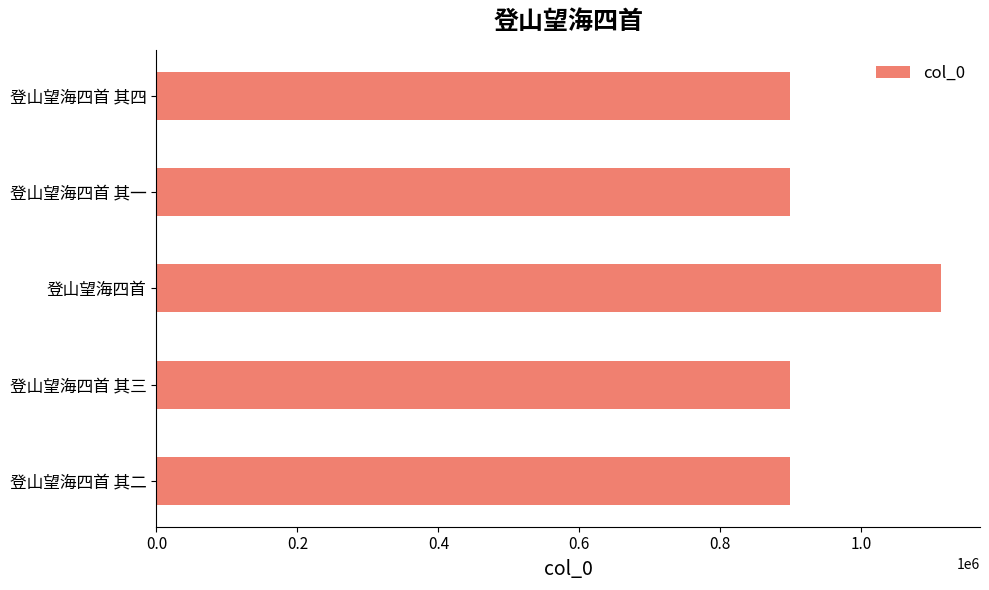

What is the minimum value shown in the chart?

898361